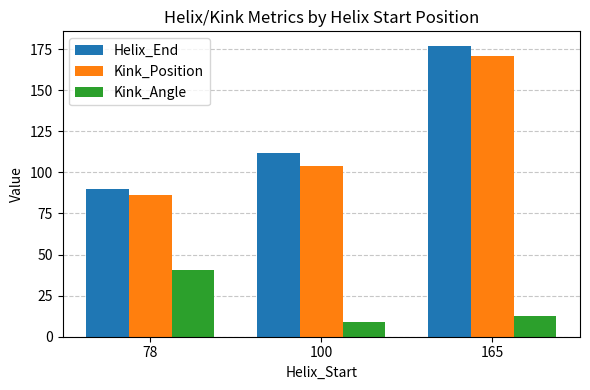

Does the chart contain any negative values?

No